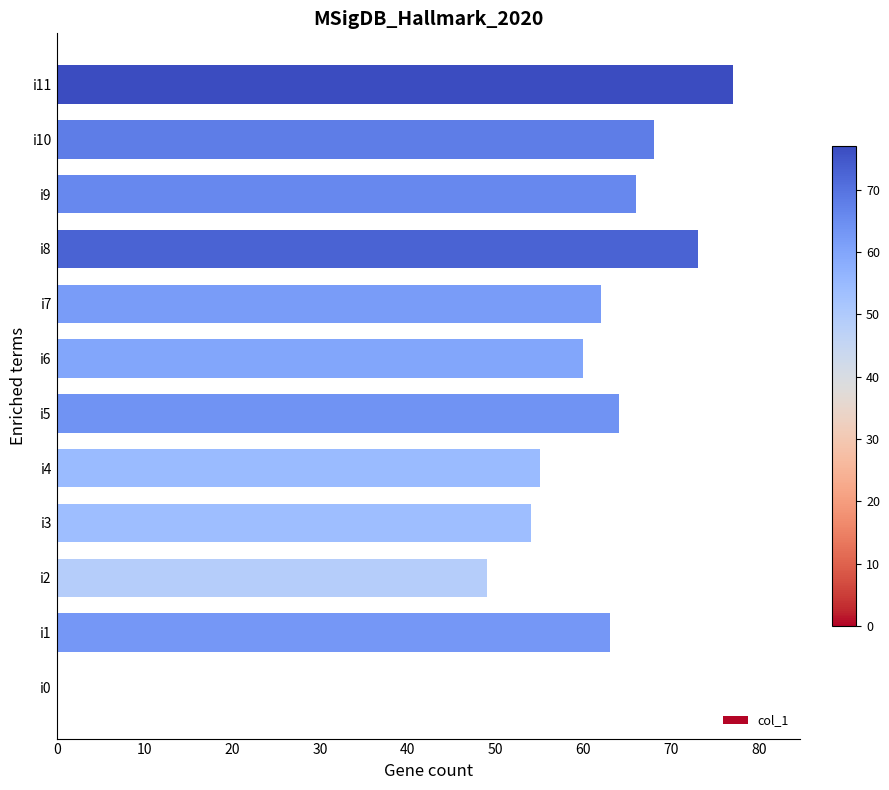

At which label is the value closest to 38?

i2